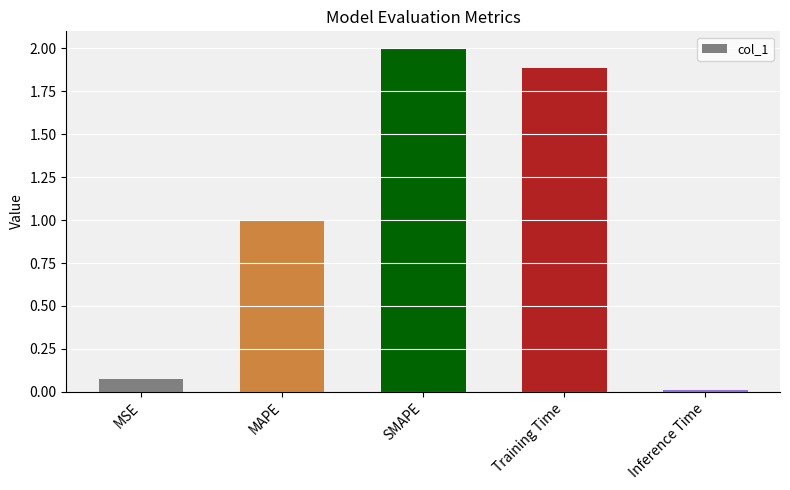

Rank the categories by value from highest to lowest.

SMAPE, Training Time, MAPE, MSE, Inference Time